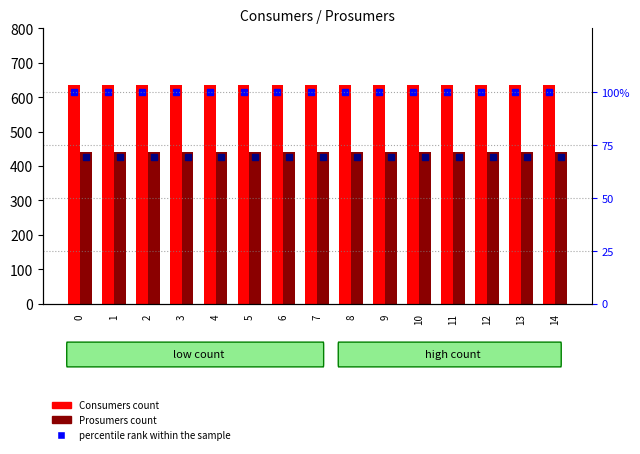

How many series are shown in this chart?

4